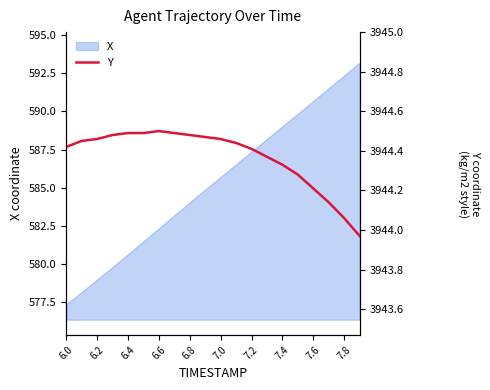

True or false: X has a value of 231.4 at 6.0.

False